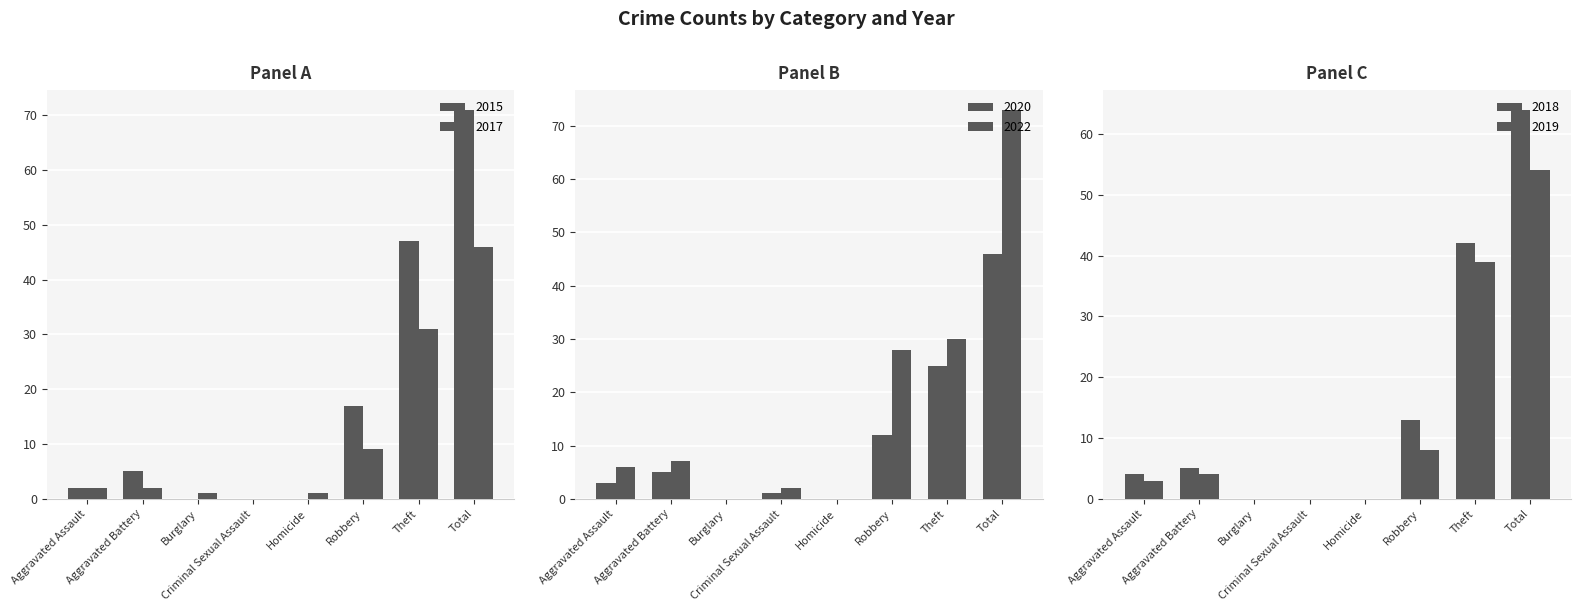

What is the approximate value of 2020 at Aggravated Assault, to the nearest 5?

5